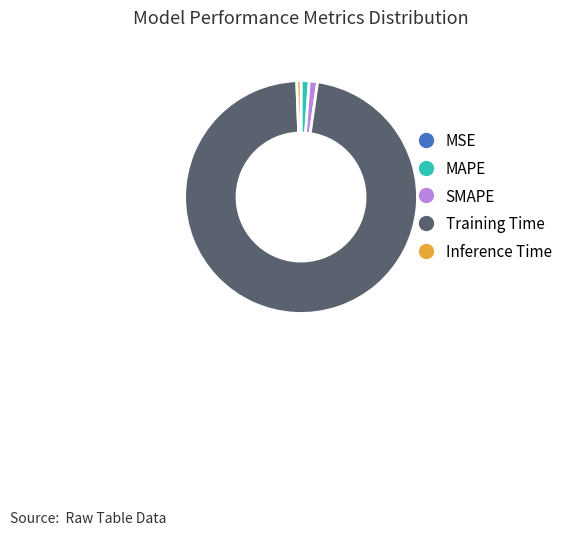

Which category has the biggest portion of the pie?

Training Time